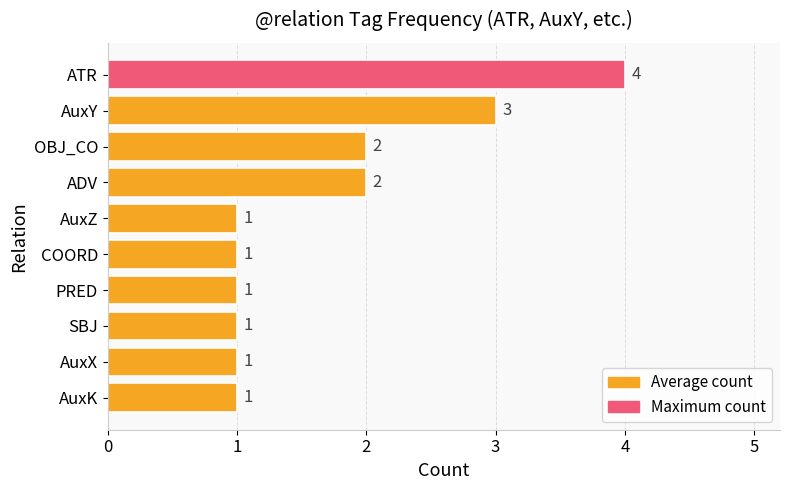

Reading top to bottom, extract all data points from this chart.

4	3	2	2	1	1	1	1	1	1